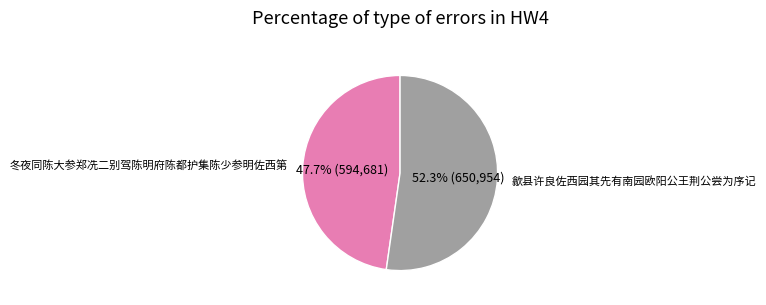

To the nearest percent, what is the average slice percentage?

50%